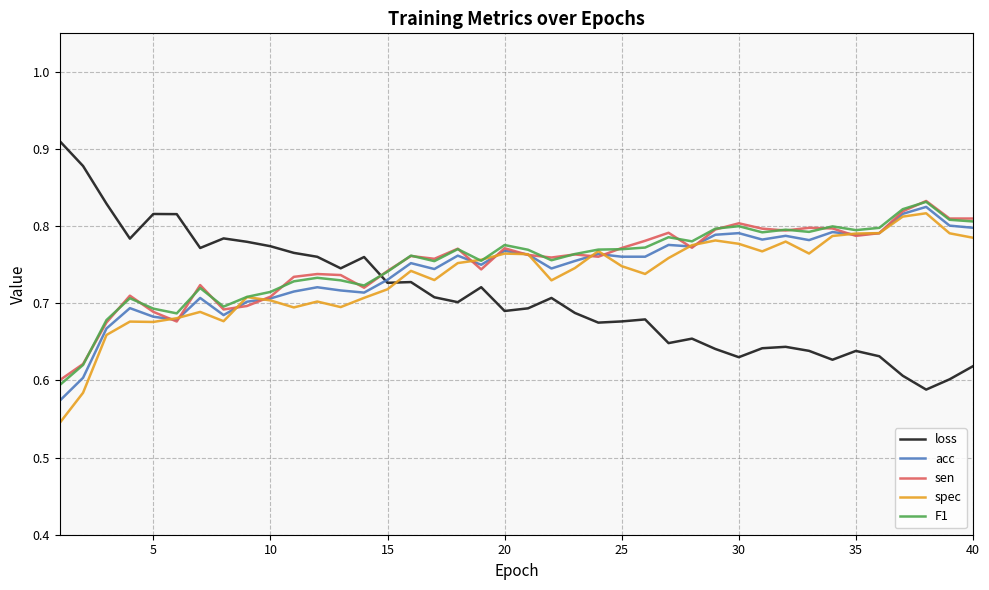

Which series has the largest total across all categories?

F1